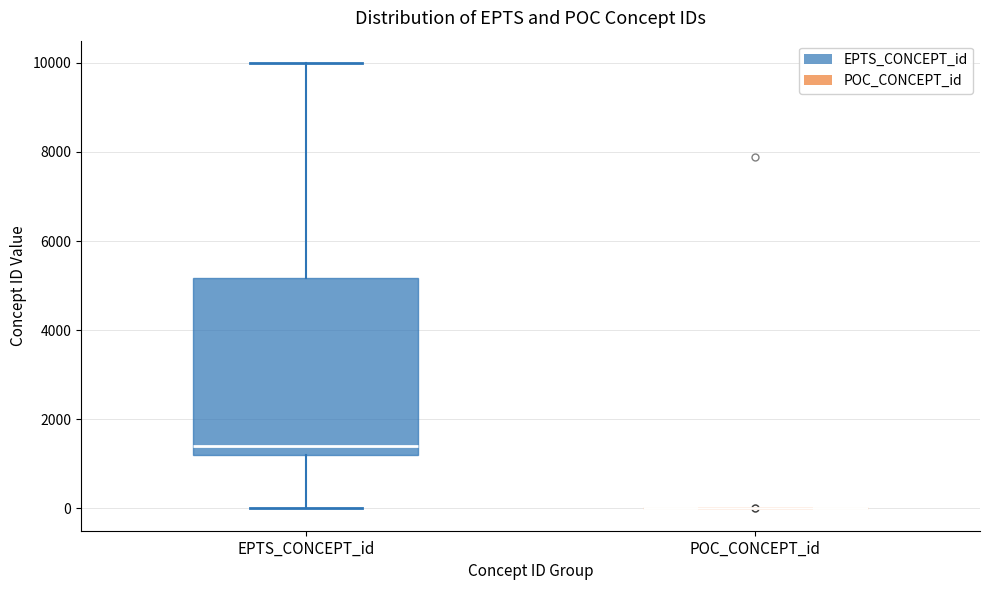

Reading left to right, transcribe this box plot: for each box, give where its median line is, the range the box spans, and where its two whiskers end, as read against the y-axis. The values are not printed on the chart, so give them approximately, as read against the axis.

EPTS_CONCEPT_id: median 1400, box 1200 to 5200, whiskers 0 to 10000
POC_CONCEPT_id: box collapsed to a line at 0, whiskers 0 to 0